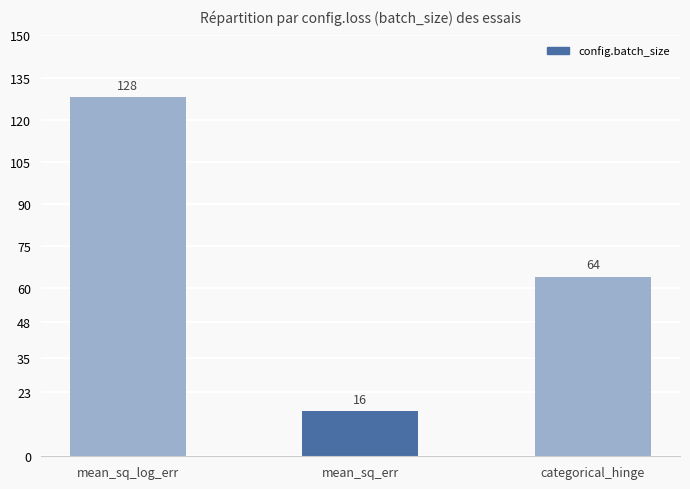

What is the label of the 2nd bar from the left?

mean_sq_err